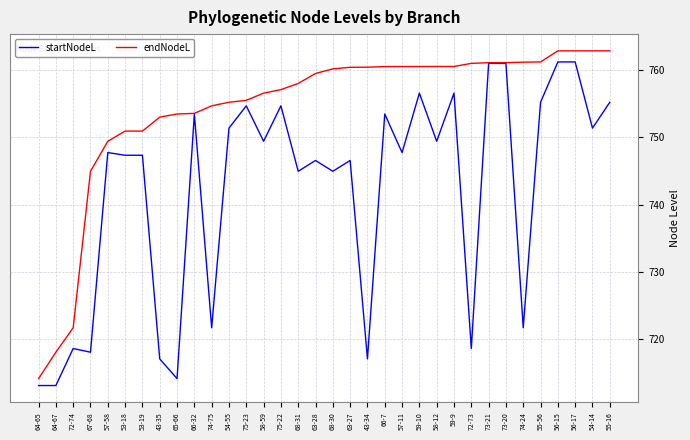

Where is endNodeL nearest to the value 738?

67-68